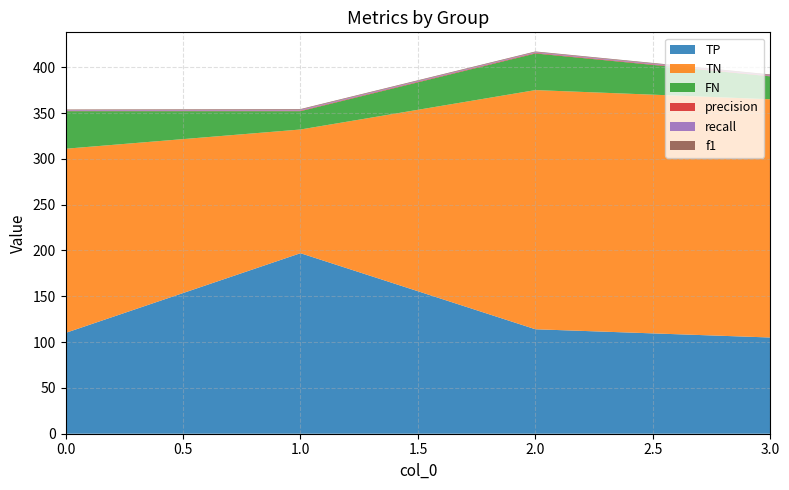

Reading right to left, list all the values displayed in this chart.

TP: 3=105.0	2=114.0	1=197.0	0=110.0
TN: 3=260.0	2=261.0	1=135.0	0=201.0
FN: 3=25.0	2=40.0	1=20.0	0=41.0
precision: 3=0.6	2=0.7	1=0.6	0=0.5
recall: 3=0.8	2=0.7	1=0.9	0=0.7
f1: 3=0.7	2=0.7	1=0.8	0=0.6